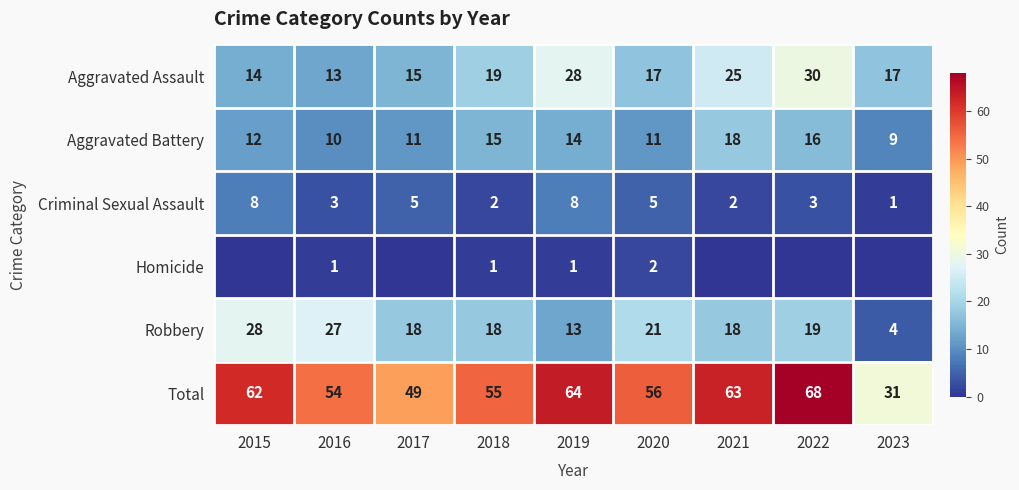

Is the value of Aggravated Assault at 2017 greater than the value of Robbery at 2021?

No